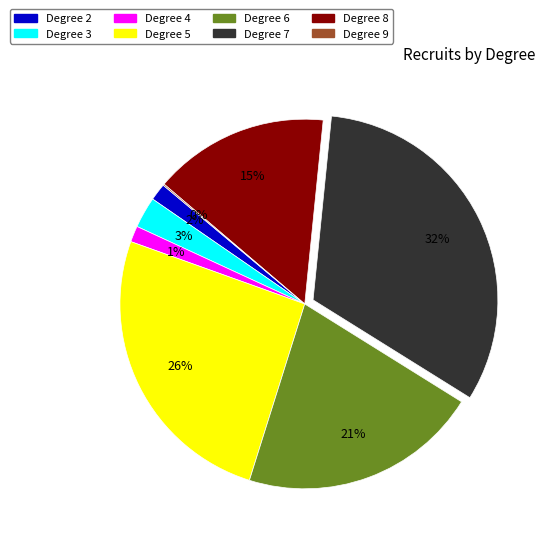

Is there a majority slice in this chart?

No